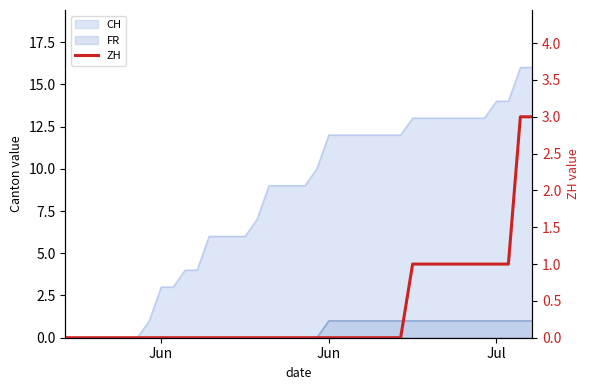

Reading right to left, extract all data points from this chart.

3	3	1	1	1	1	1	1	1	1	1	0	0	0	0	0	0	0	0	0	0	0	0	0	0	0	0	0	0	0	0	0	0	0	0	0	0	0	0	0